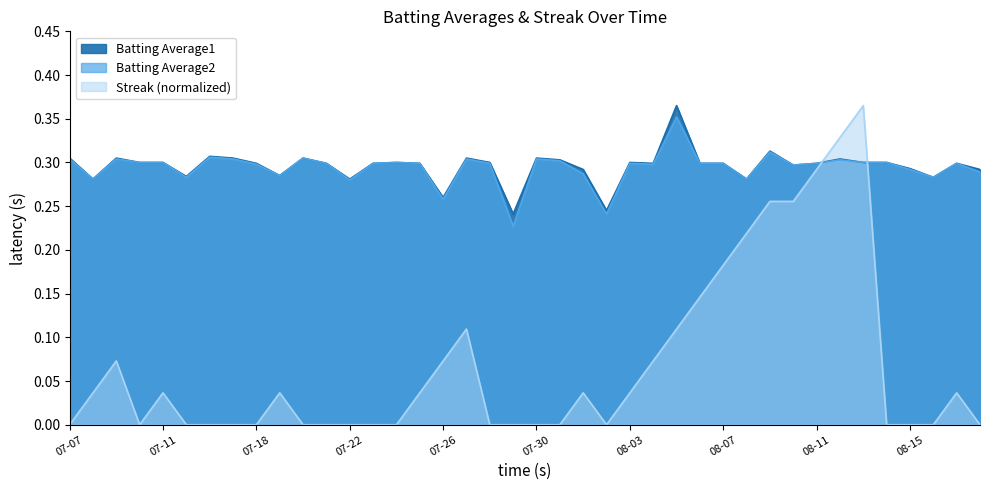

What is the difference between the maximum and minimum values in the Batting Average1 series?

0.1